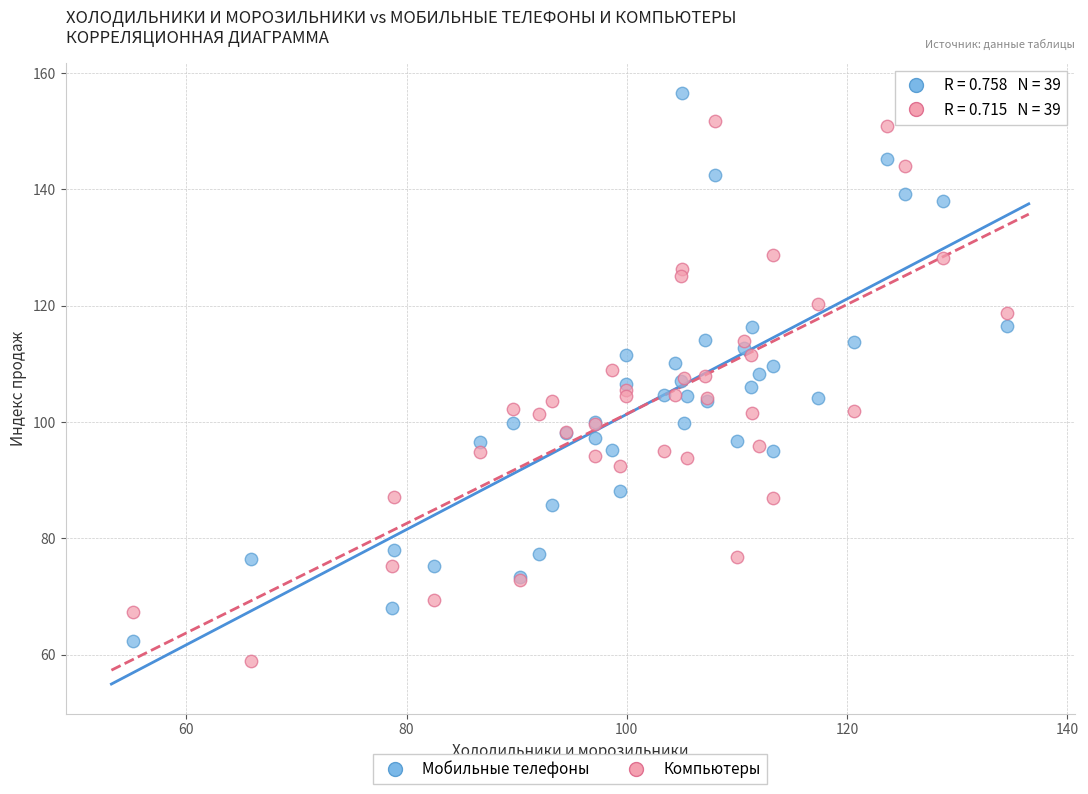

Which series contains the highest Y value?

Мобильные телефоны